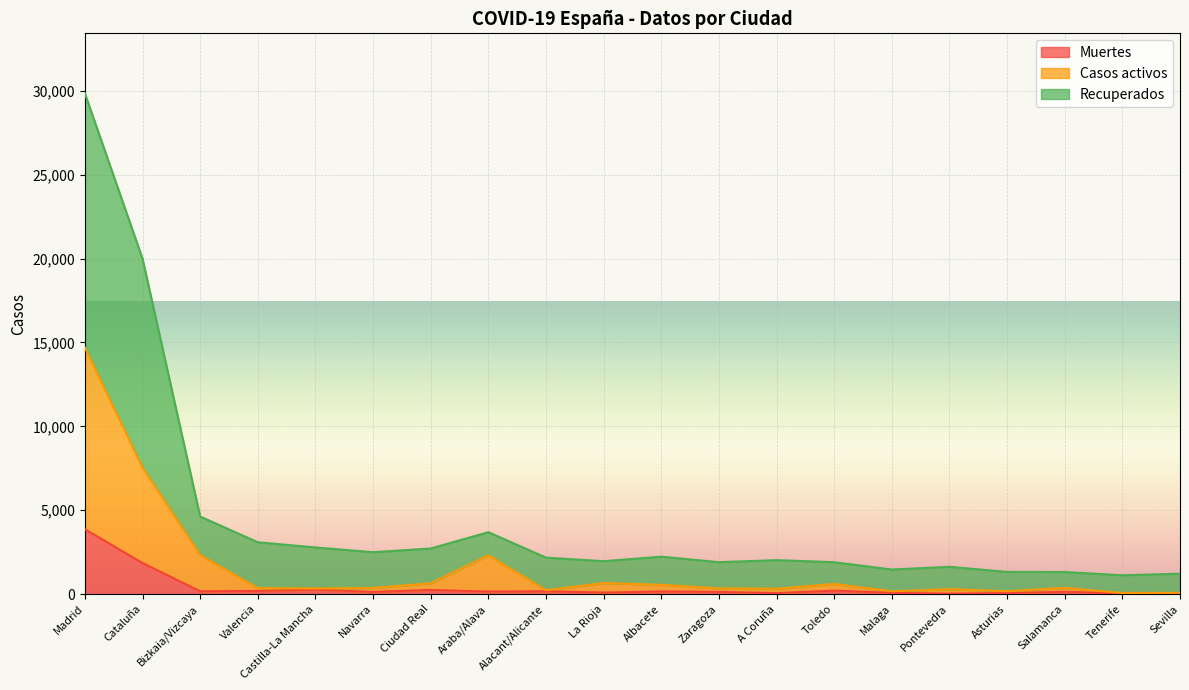

How many interior local valleys does the Recuperados series have?

5